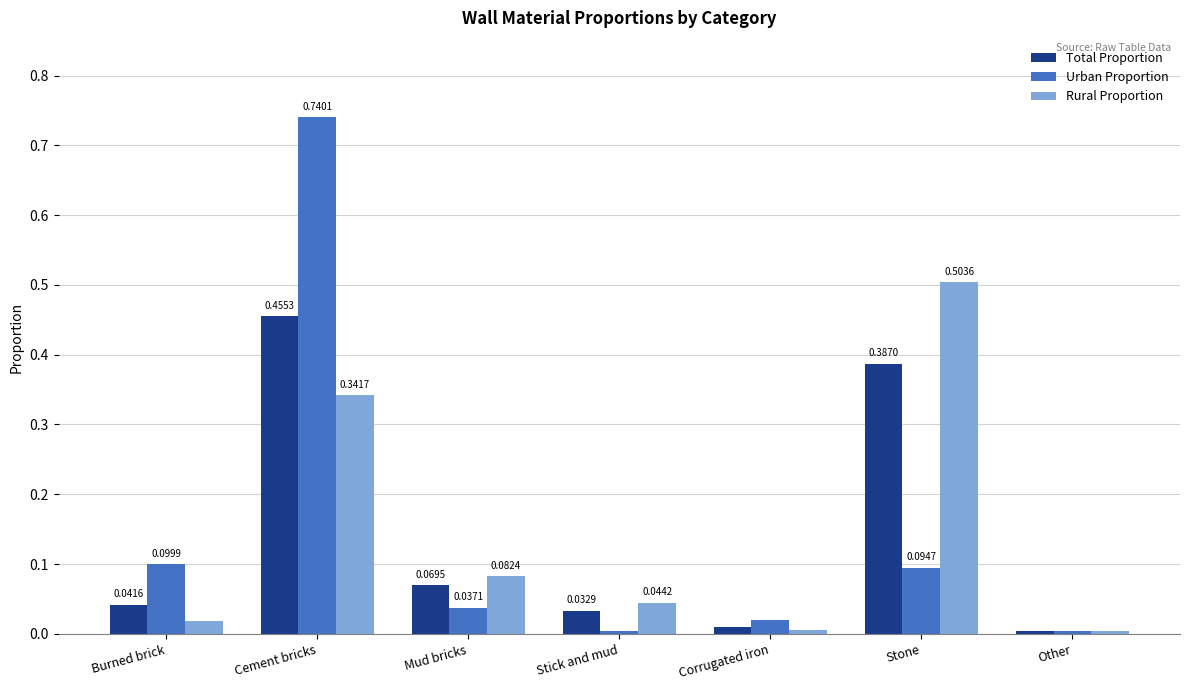

Between Cement bricks and Stick and mud, which series saw the biggest shift?

Urban Proportion